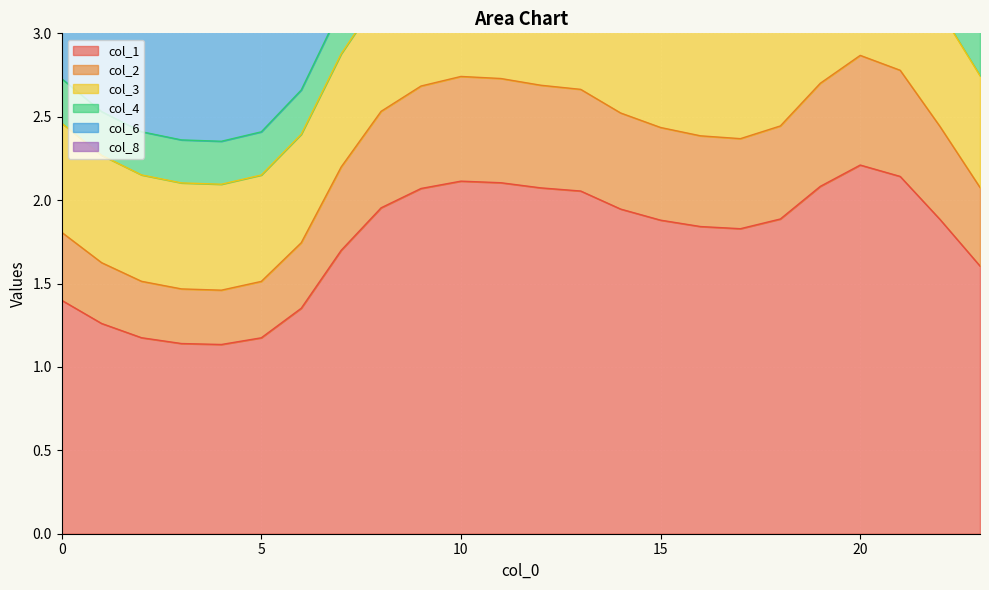

The value of col_1 at 0 is 1.4. True or false?

True